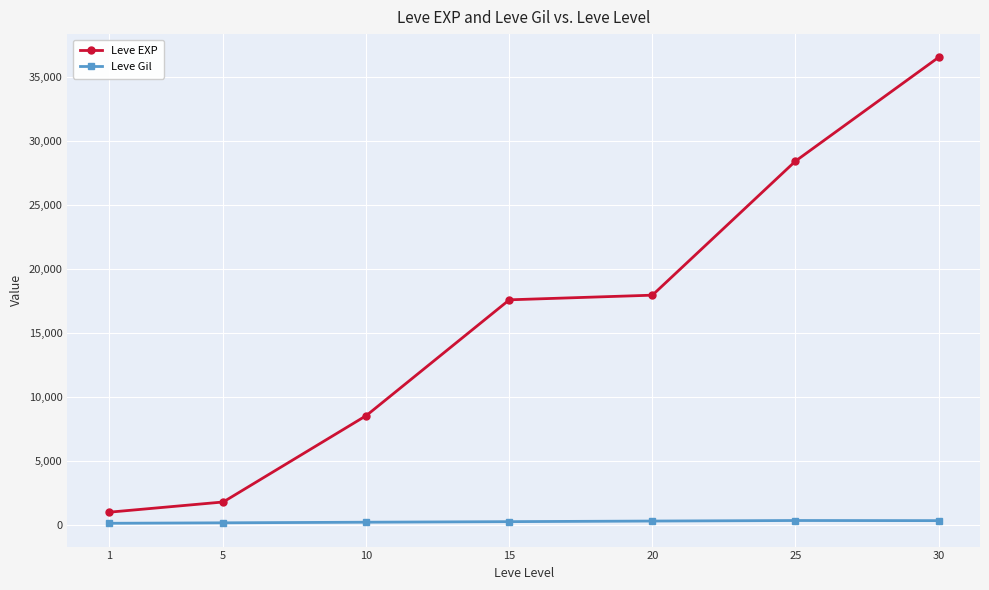

At which label does Leve EXP first exceed 17563?

15